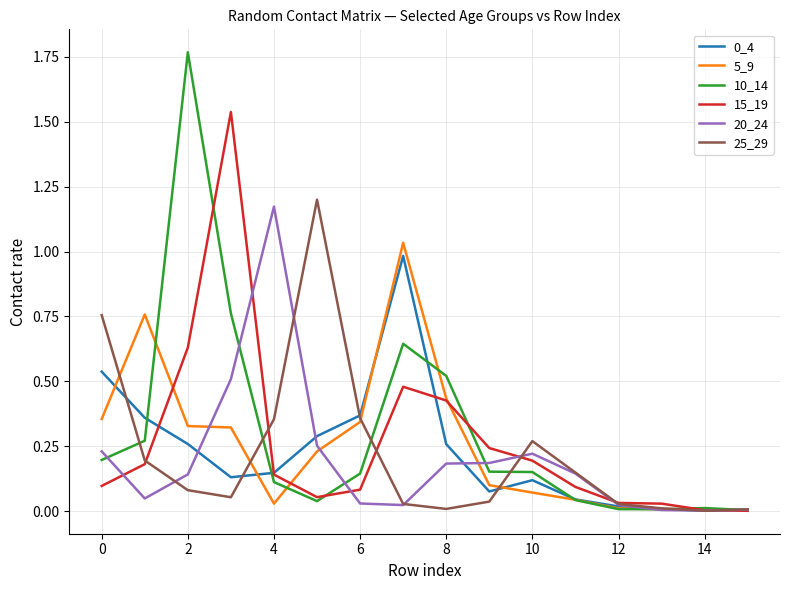

Which series has the largest range (max minus min)?

10_14